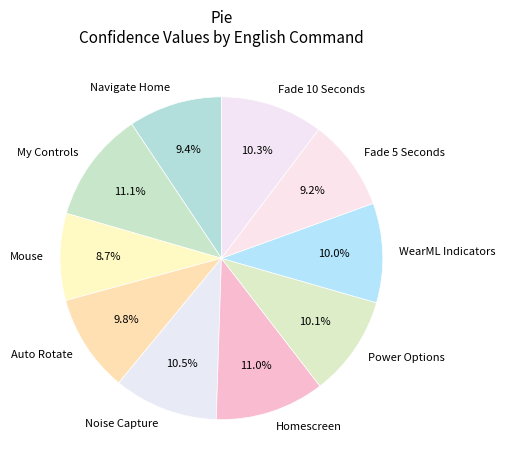

Does Navigate Home represent more than half of the total?

No